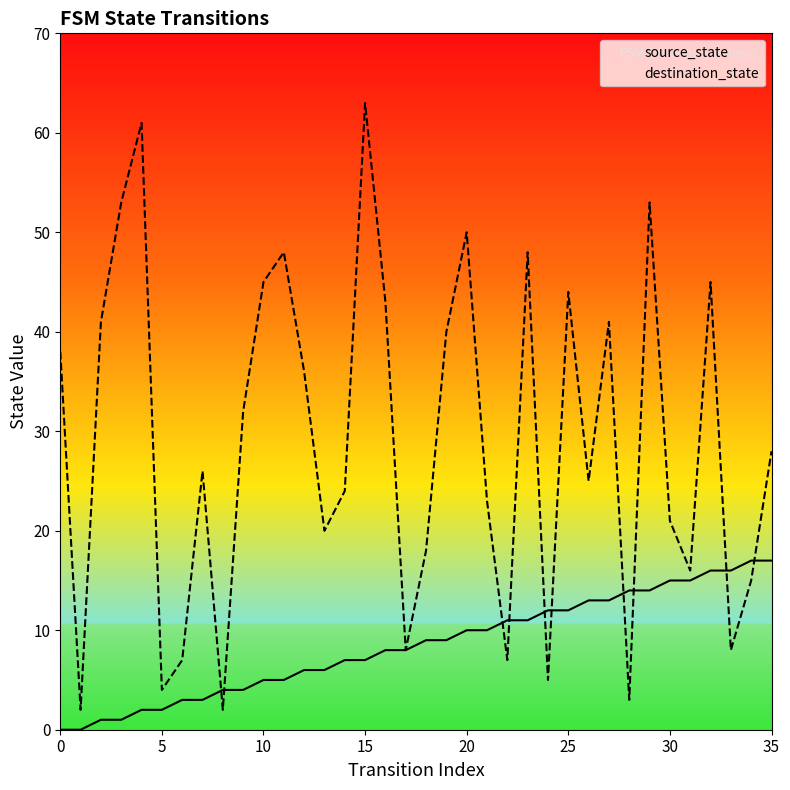

Does the chart display data point markers on the line(s)?

No